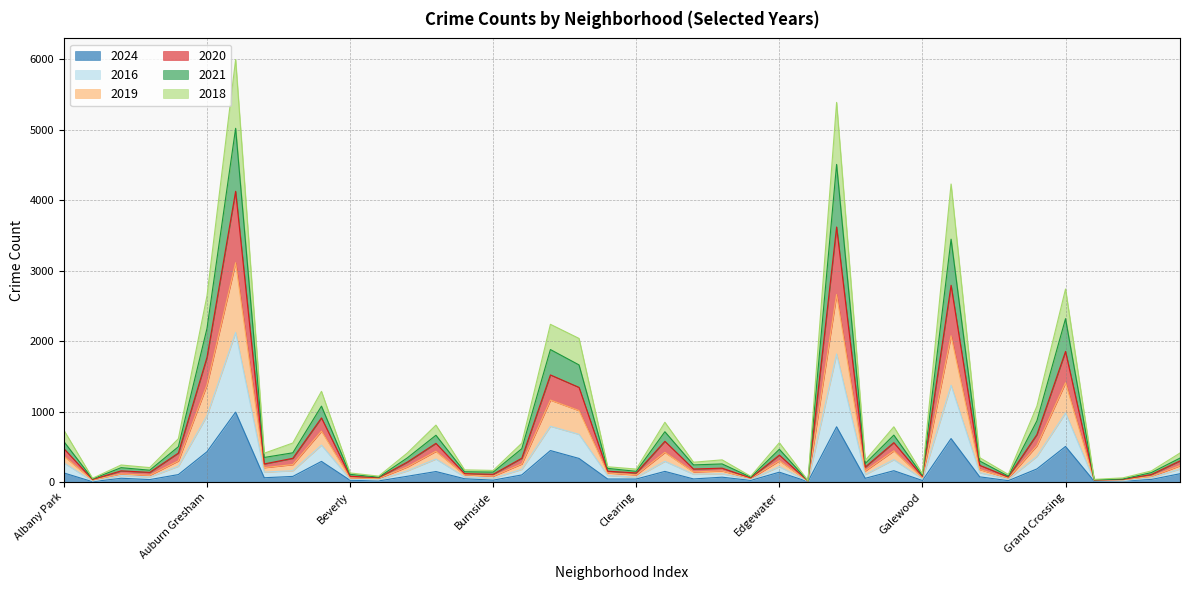

True or false: 2019 and 2024 intersect in this chart.

False